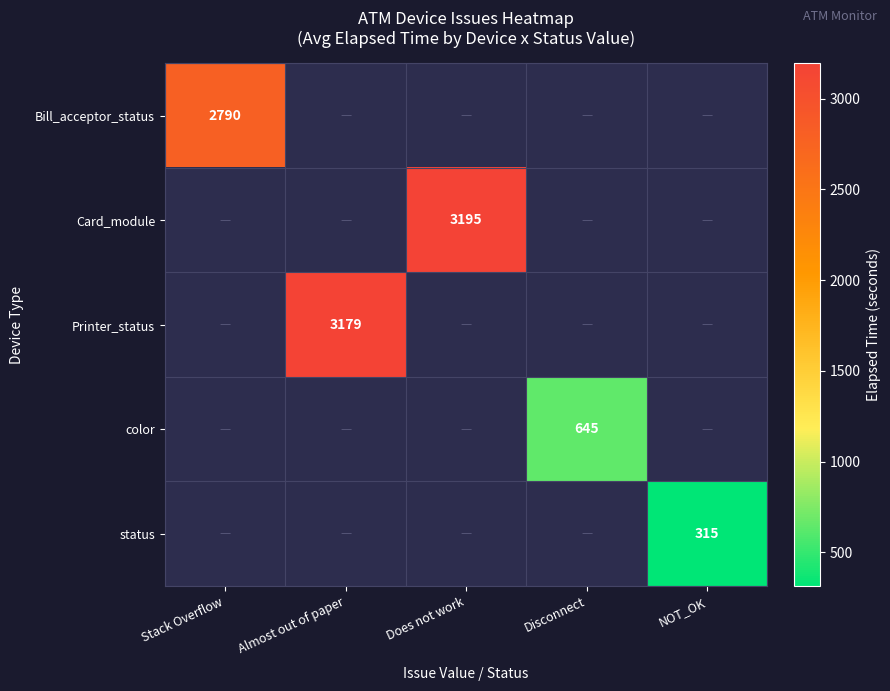

The status series shows 315 at NOT_OK. True or false?

True